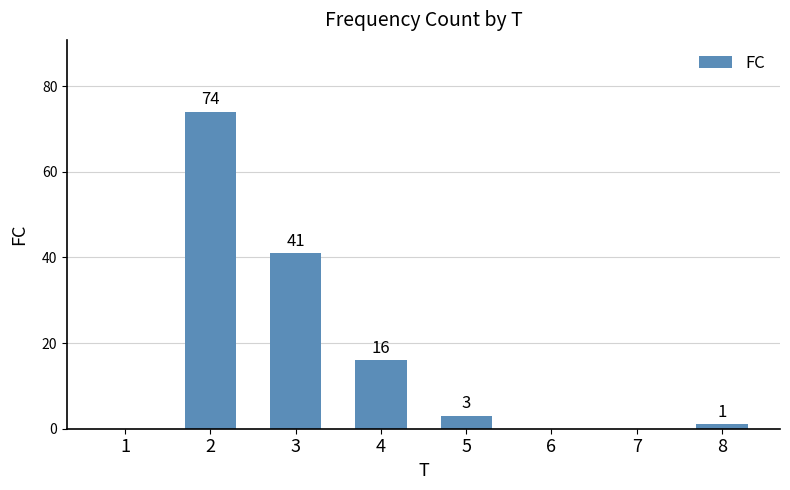

How many distinct data groups are displayed?

1